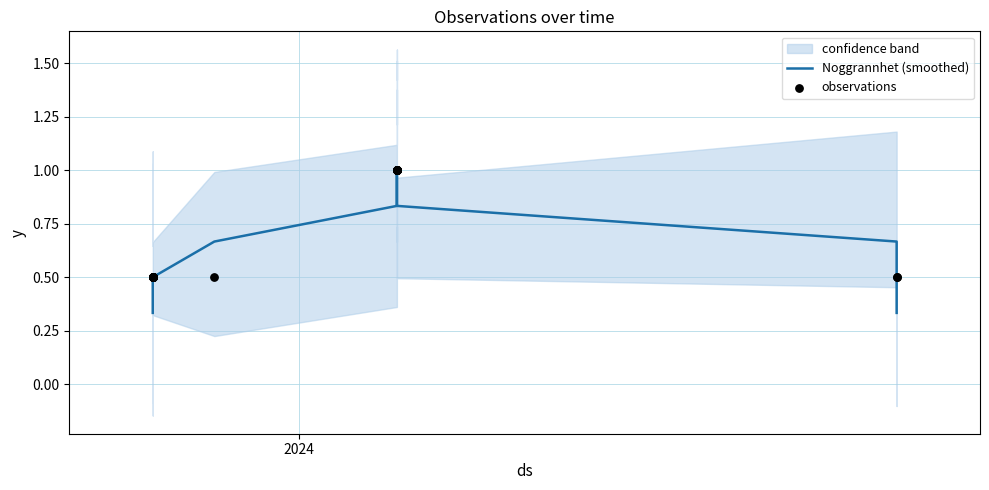

Which series reaches the minimum Y coordinate?

Noggrannhet (smoothed)